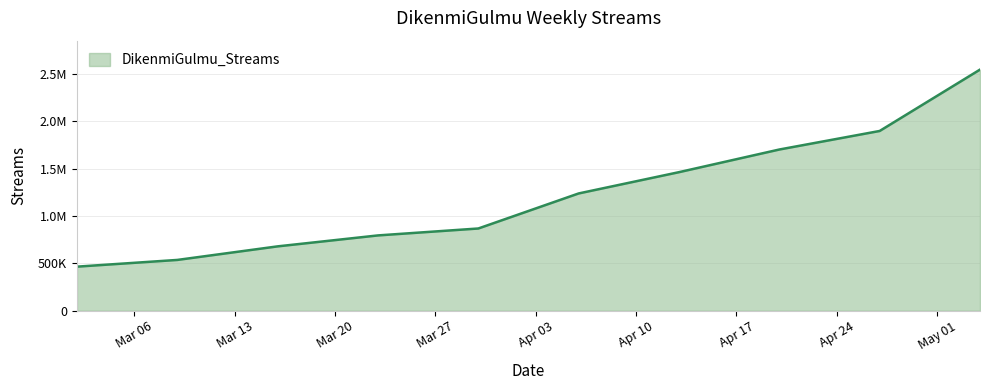

Is this an area chart (filled region under the line)?

Yes